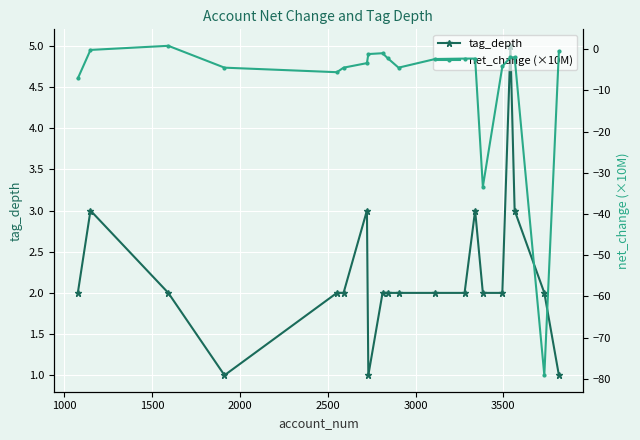

Rank the series by their maximum value, from lowest to highest.

net_change (×10M), tag_depth